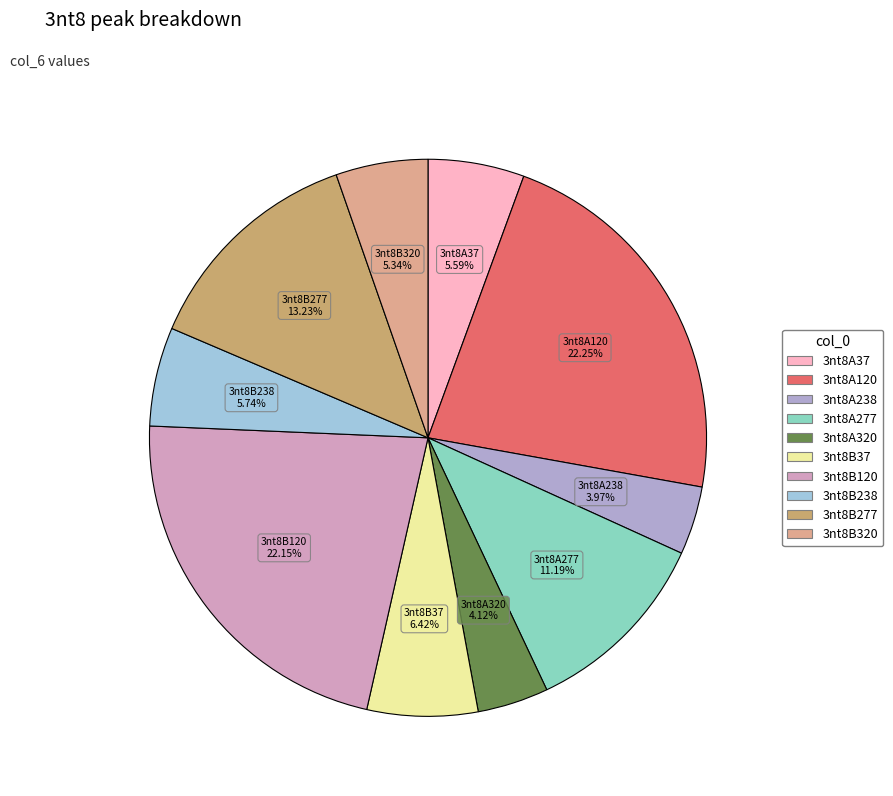

Approximately how many times larger is the value at 3nt8A277 compared to 3nt8B37?

1.7